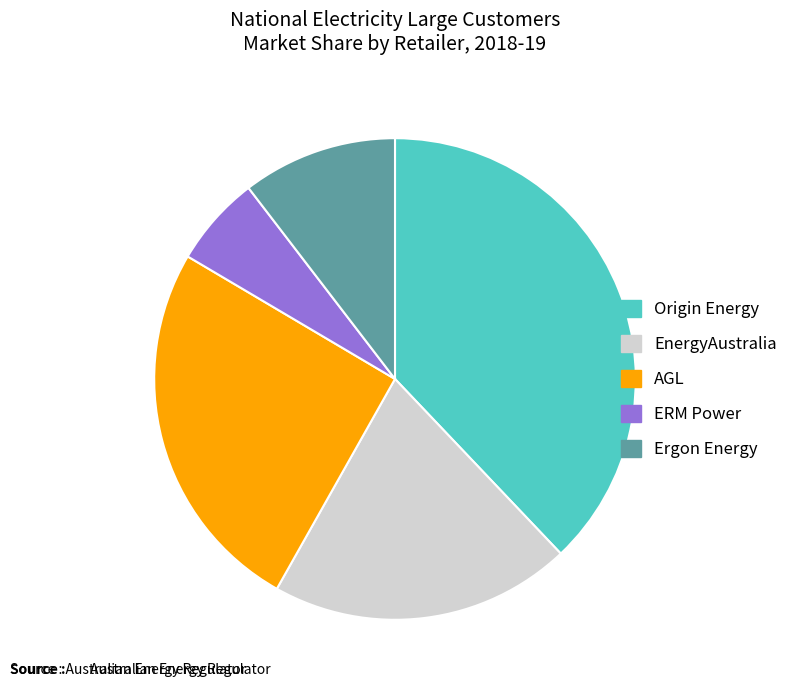

Is ERM Power the majority of the pie?

No